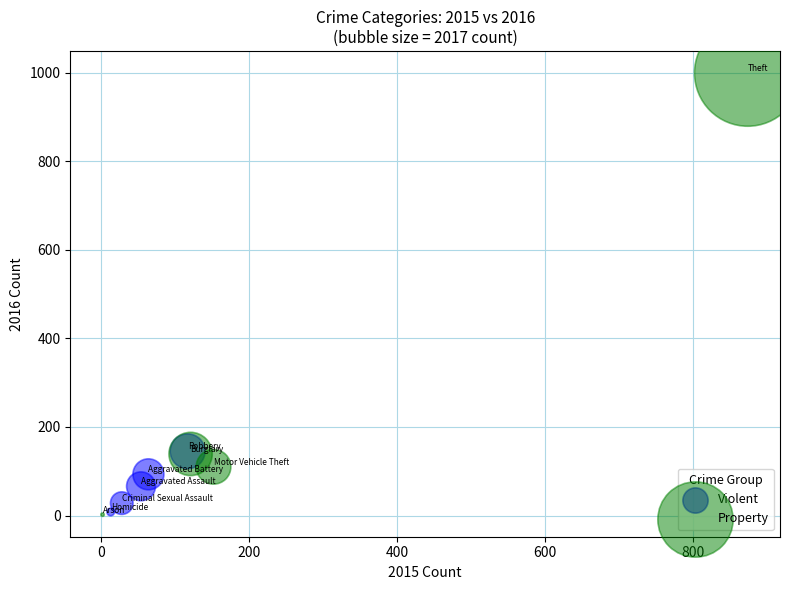

Which series reaches the maximum Y coordinate?

Property